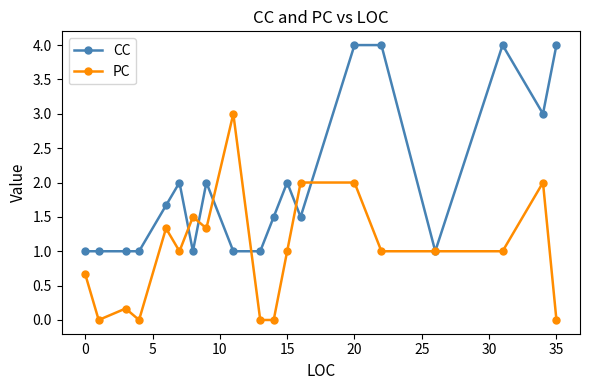

What is the greatest value displayed?

4.0